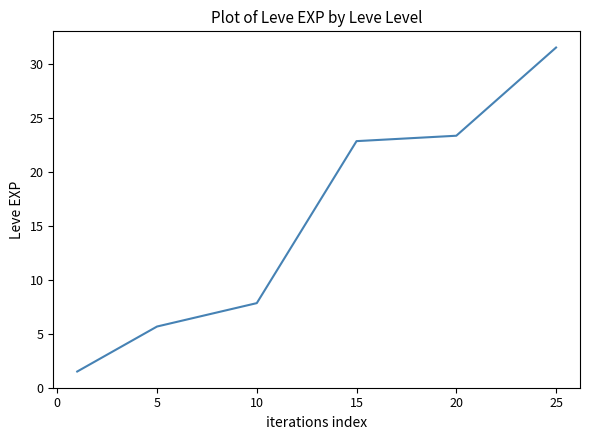

True or false: there are more than 1 points higher than both neighbors.

False